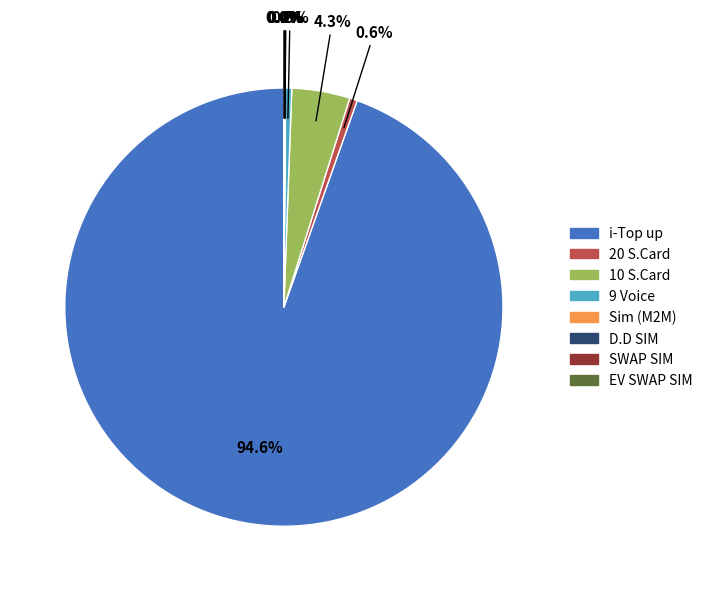

Does any single category account for the majority?

Yes